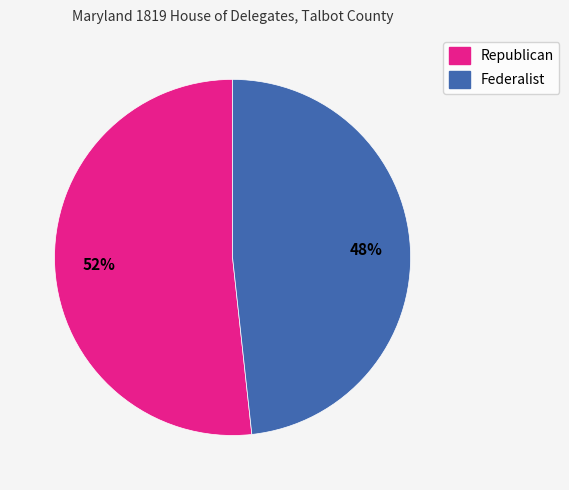

To the nearest percent, what is the average slice percentage?

50%